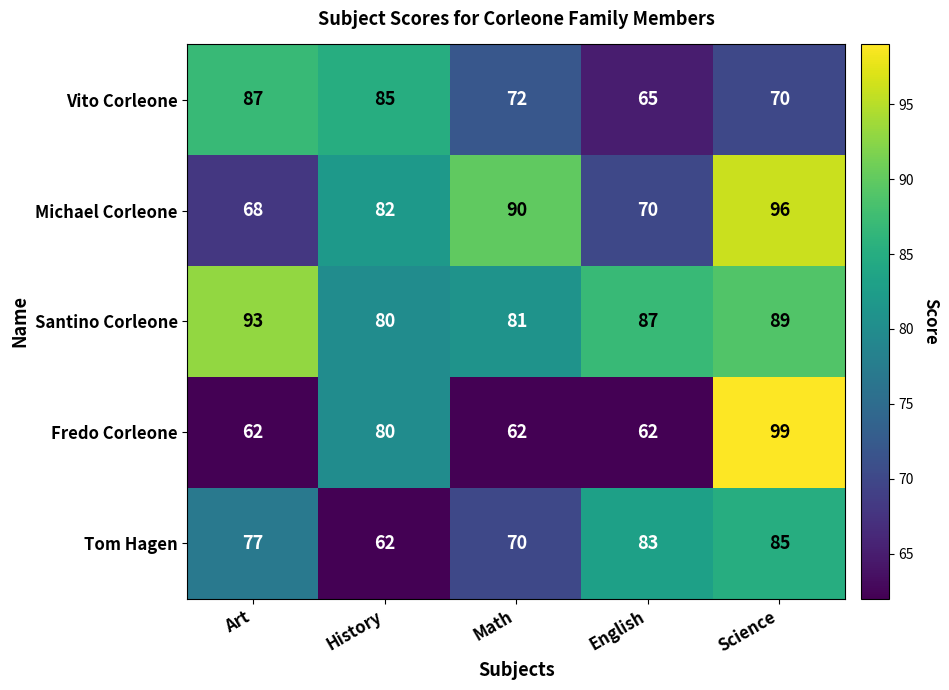

What is the sum of the Vito Corleone values at Math and Science?

142